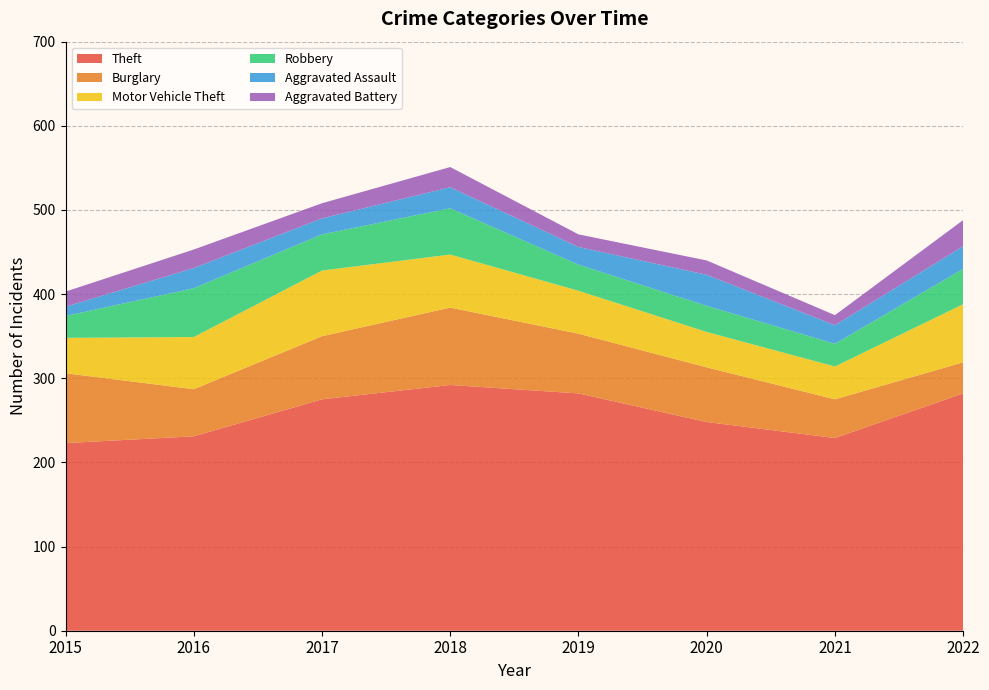

Reading left to right, transcribe all the data shown in this chart.

Theft: 2015=223	2016=231	2017=275	2018=292	2019=282	2020=248	2021=229	2022=282
Burglary: 2015=83	2016=56	2017=75	2018=92	2019=71	2020=65	2021=46	2022=37
Motor Vehicle Theft: 2015=42	2016=62	2017=78	2018=63	2019=51	2020=42	2021=39	2022=69
Robbery: 2015=26	2016=58	2017=43	2018=55	2019=31	2020=31	2021=27	2022=42
Aggravated Assault: 2015=11	2016=24	2017=19	2018=25	2019=21	2020=37	2021=22	2022=27
Aggravated Battery: 2015=18	2016=22	2017=18	2018=24	2019=15	2020=17	2021=12	2022=31